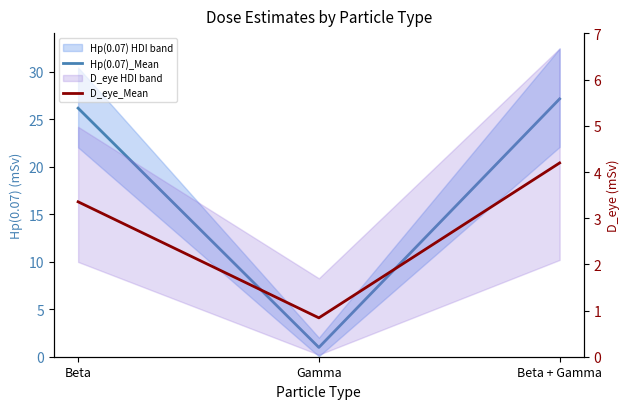

The value of D_eye_Mean at Beta is 5.9. True or false?

False